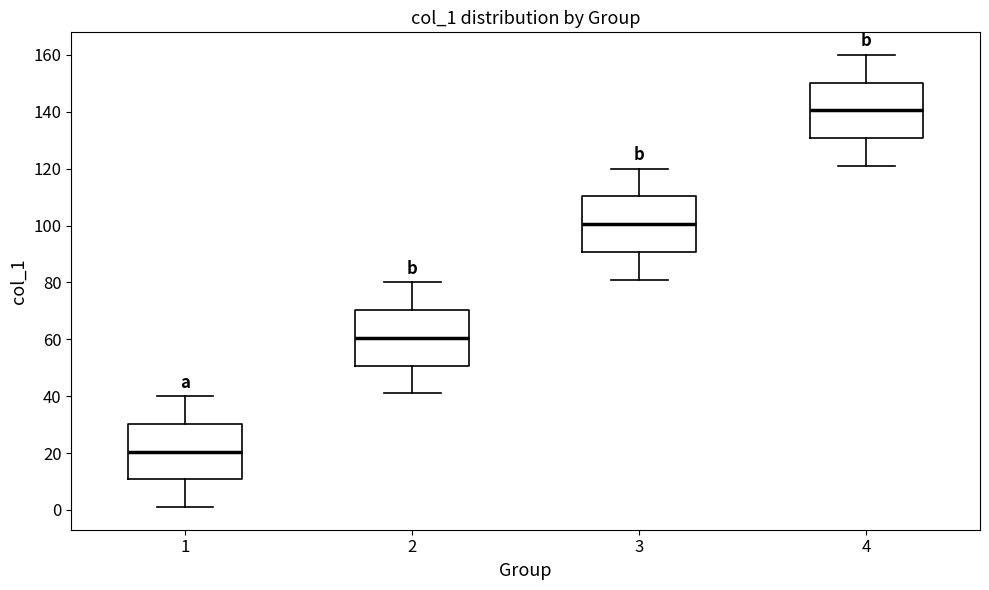

Where does the median line of the box at x = 1 sit on the y-axis? The values are not printed on the chart, so give them approximately, as read against the axis.

20